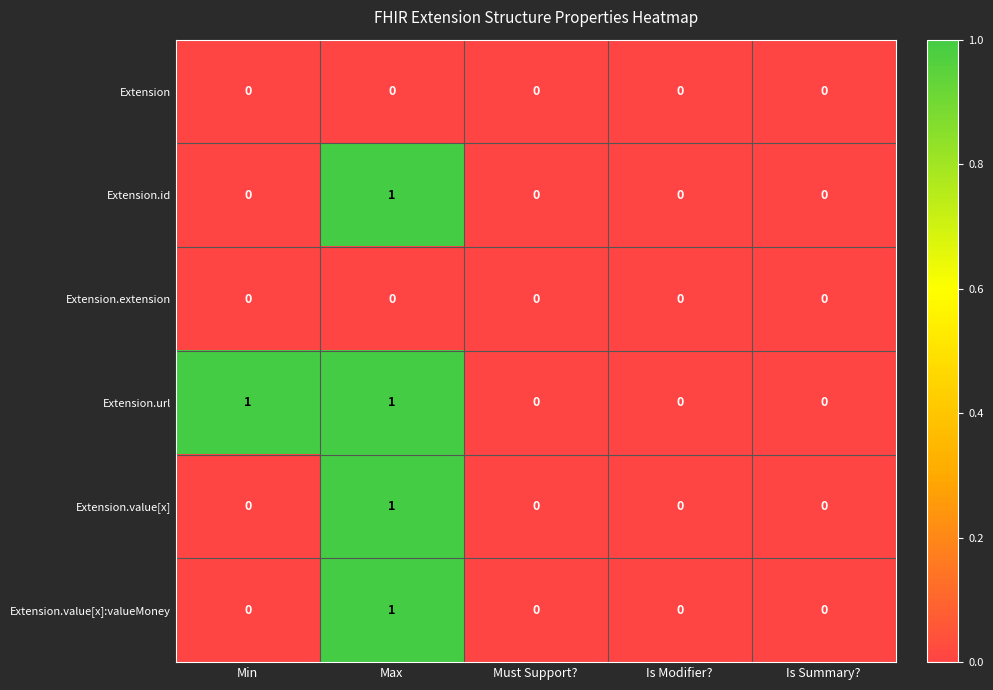

How many Extension.value[x] values are between 0 and 1?

5